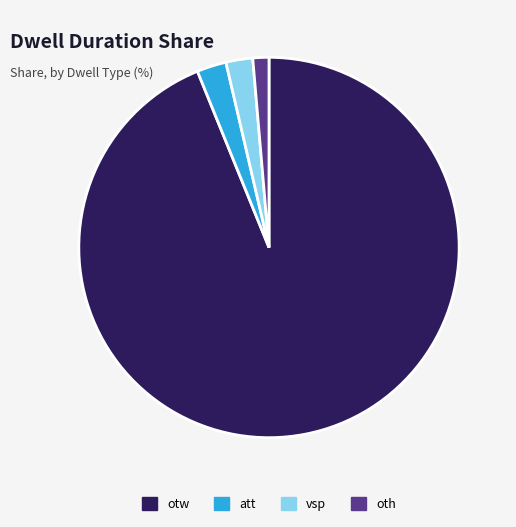

Is it true that otw is 99% of the pie?

False